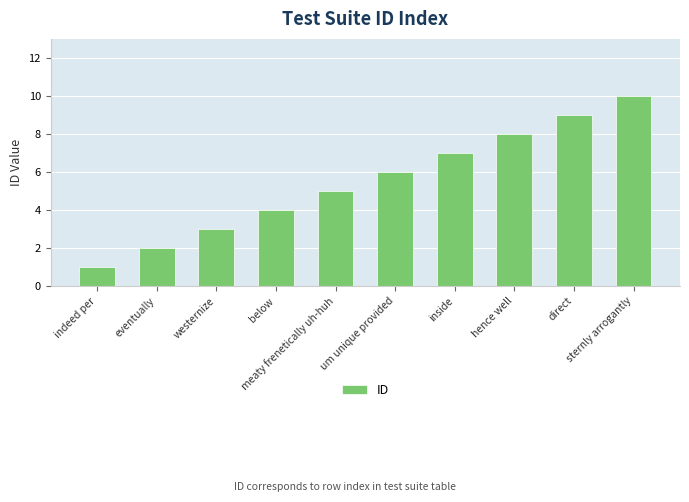

List the labels in order of value, smallest first.

indeed per, eventually, westernize, below, meaty frenetically uh-huh, um unique provided, inside, hence well, direct, sternly arrogantly